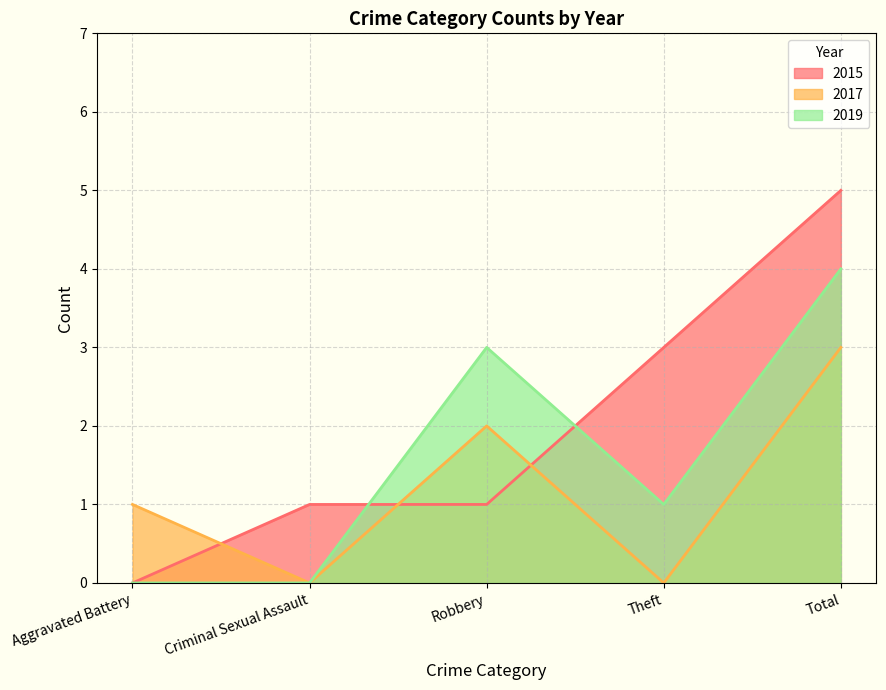

What is the value of the 2015 point at the 2nd from the left?

1